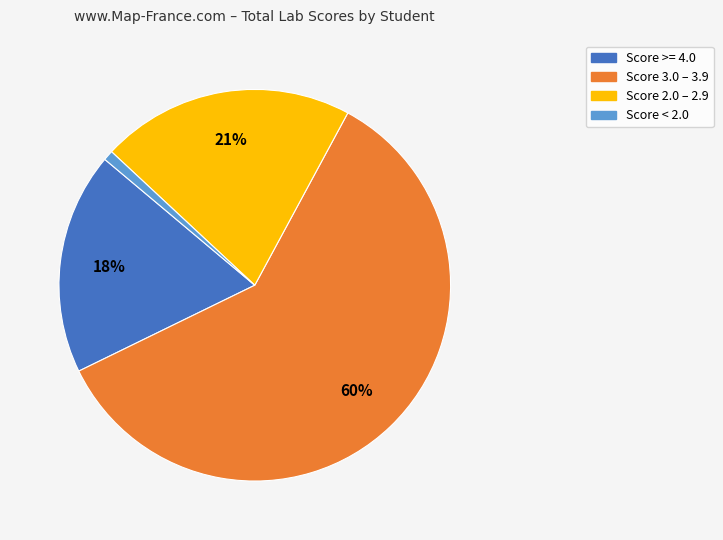

How many slices are in this pie chart?

4